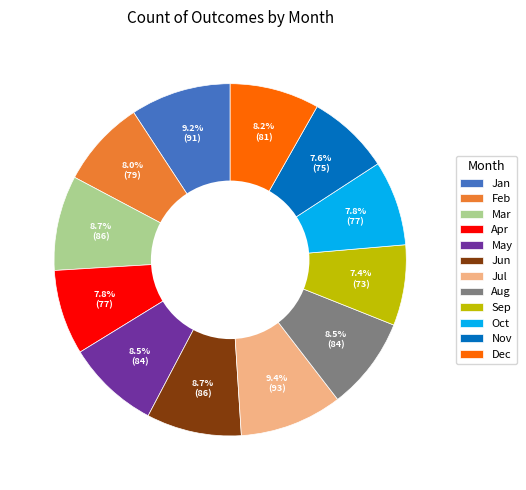

Is there a majority slice in this chart?

No